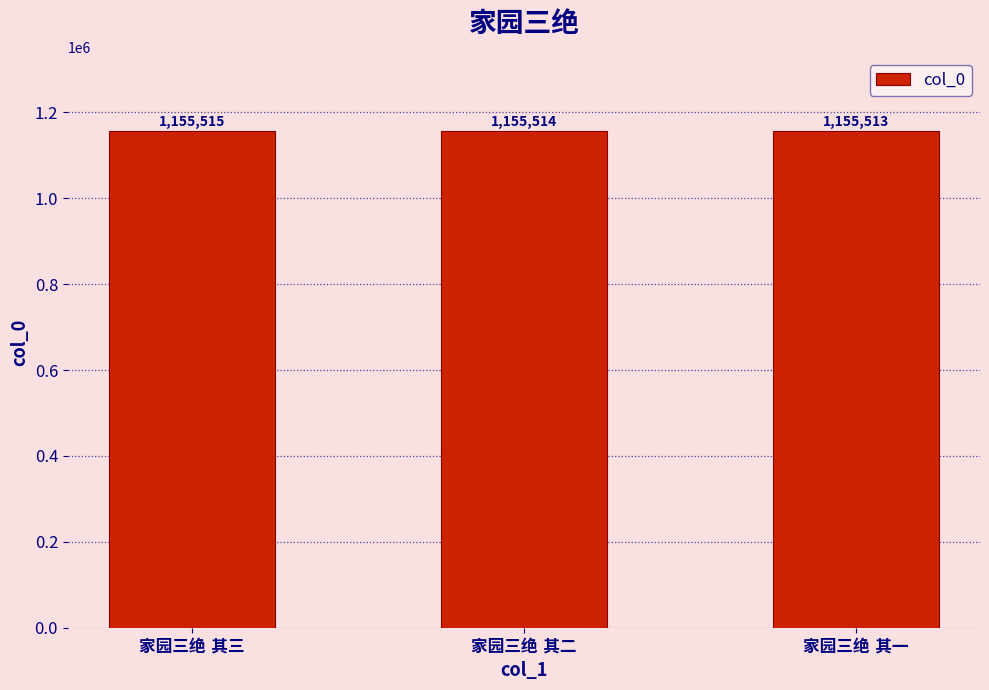

What is the maximum value shown in the chart?

1155515